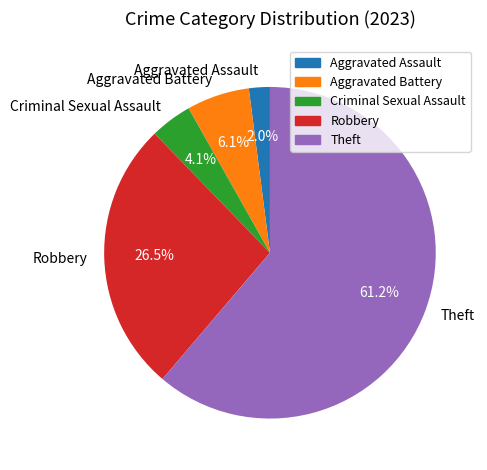

Which slice is the largest?

Theft